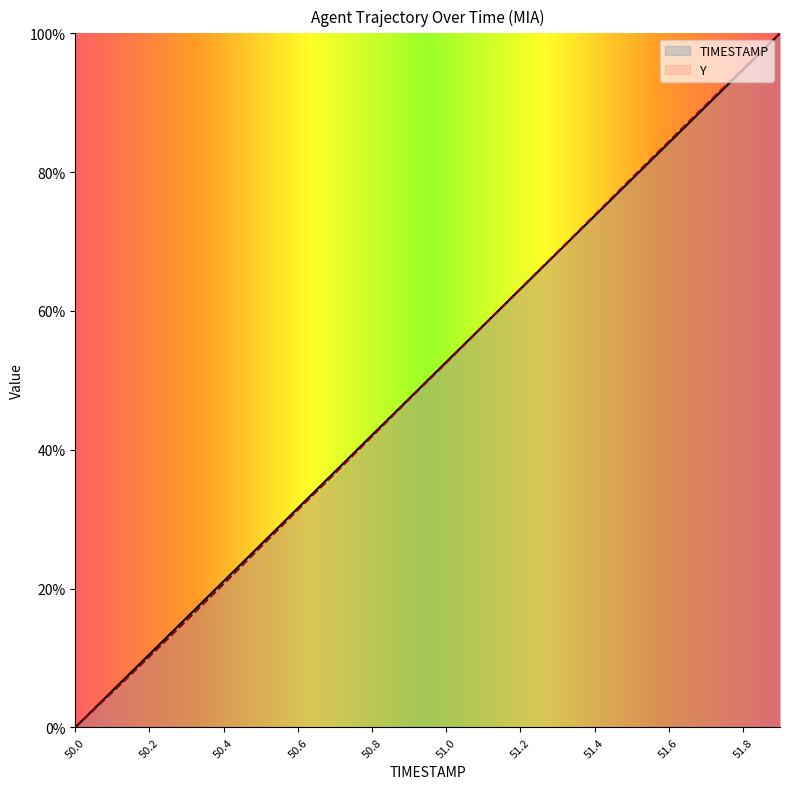

True or false: Y has a value of 54.5 at 51.8.

False